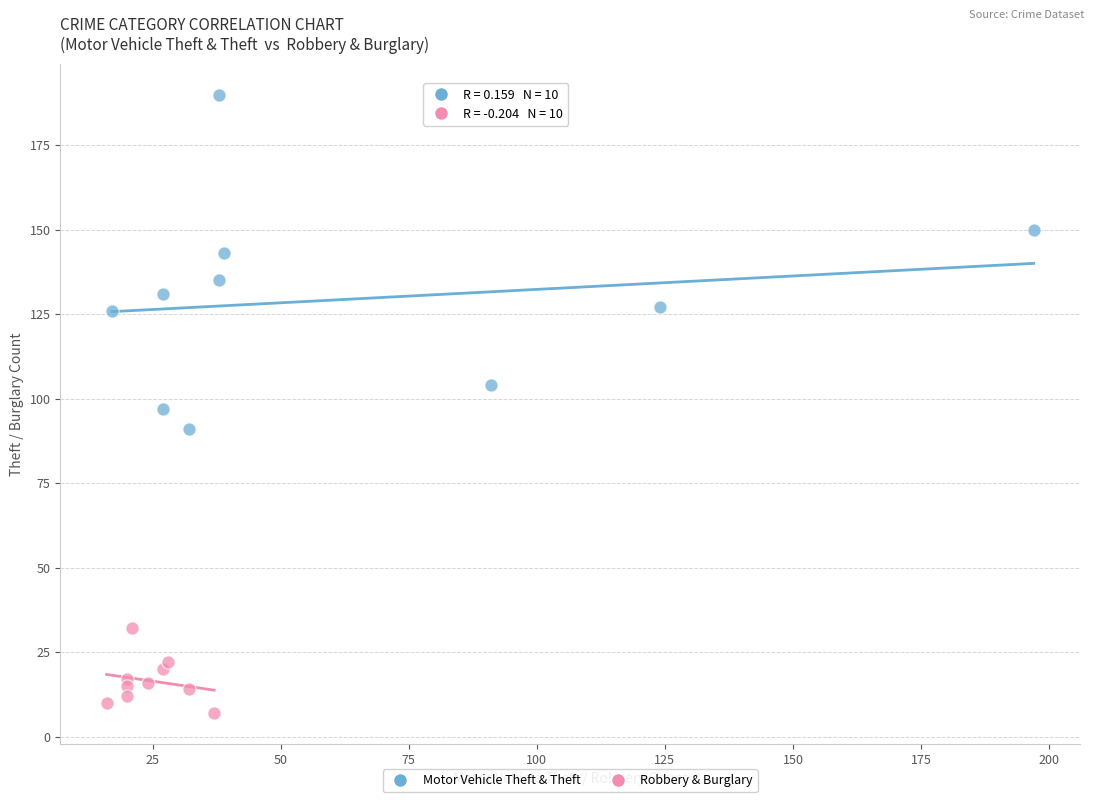

Which series contains the highest Y value?

Motor Vehicle Theft & Theft